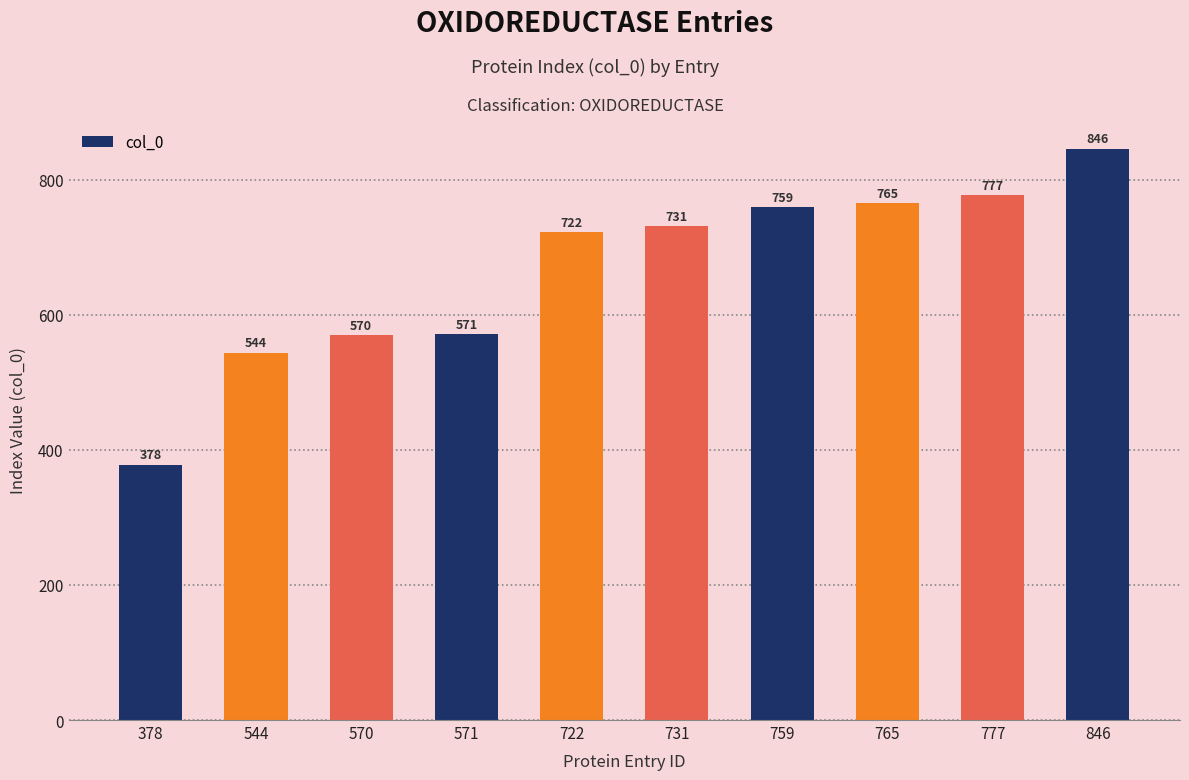

Reading left to right, what are all the values shown in this chart?

378=378	544=544	570=570	571=571	722=722	731=731	759=759	765=765	777=777	846=846